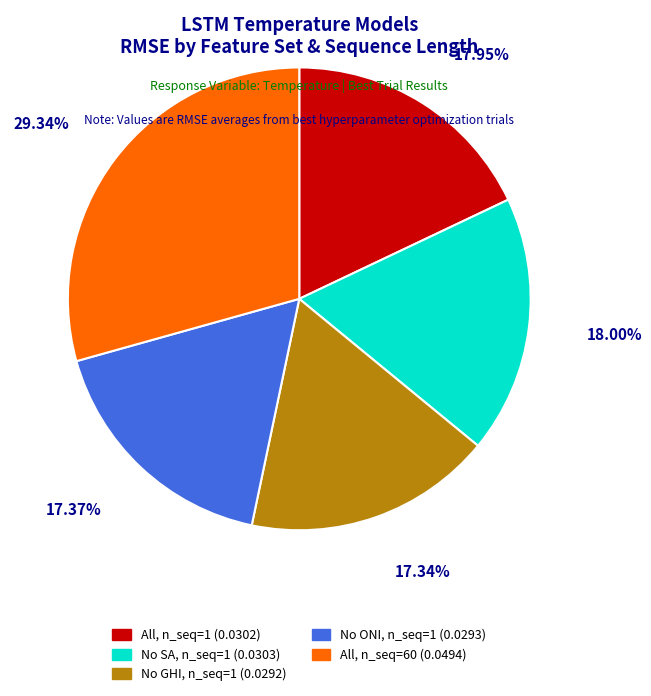

Is there a majority slice in this chart?

No